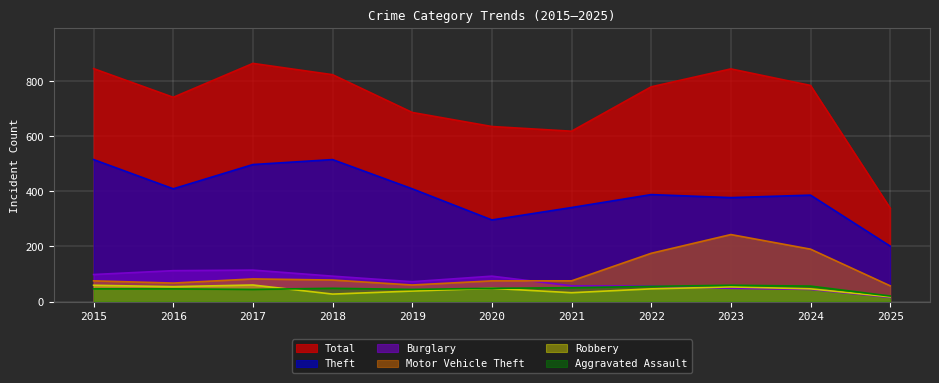

True or false: Robbery and Theft intersect in this chart.

False